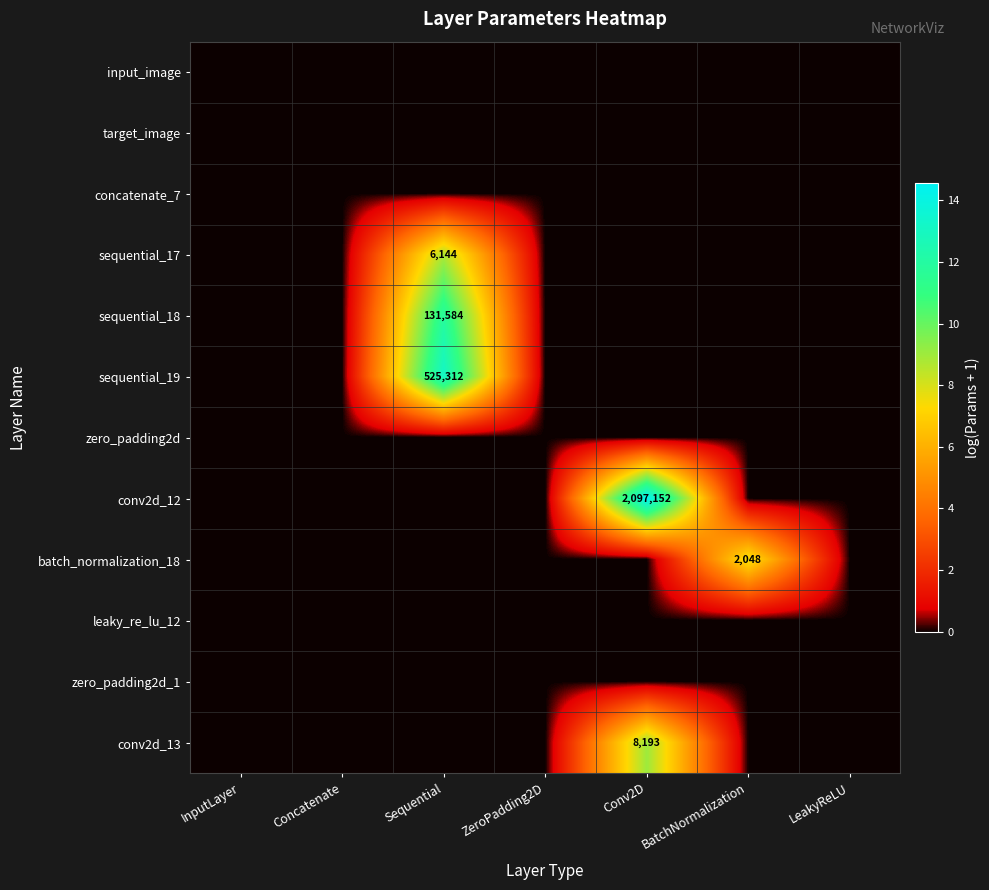

Is it true that sequential_17 equals 6144 at Sequential?

True